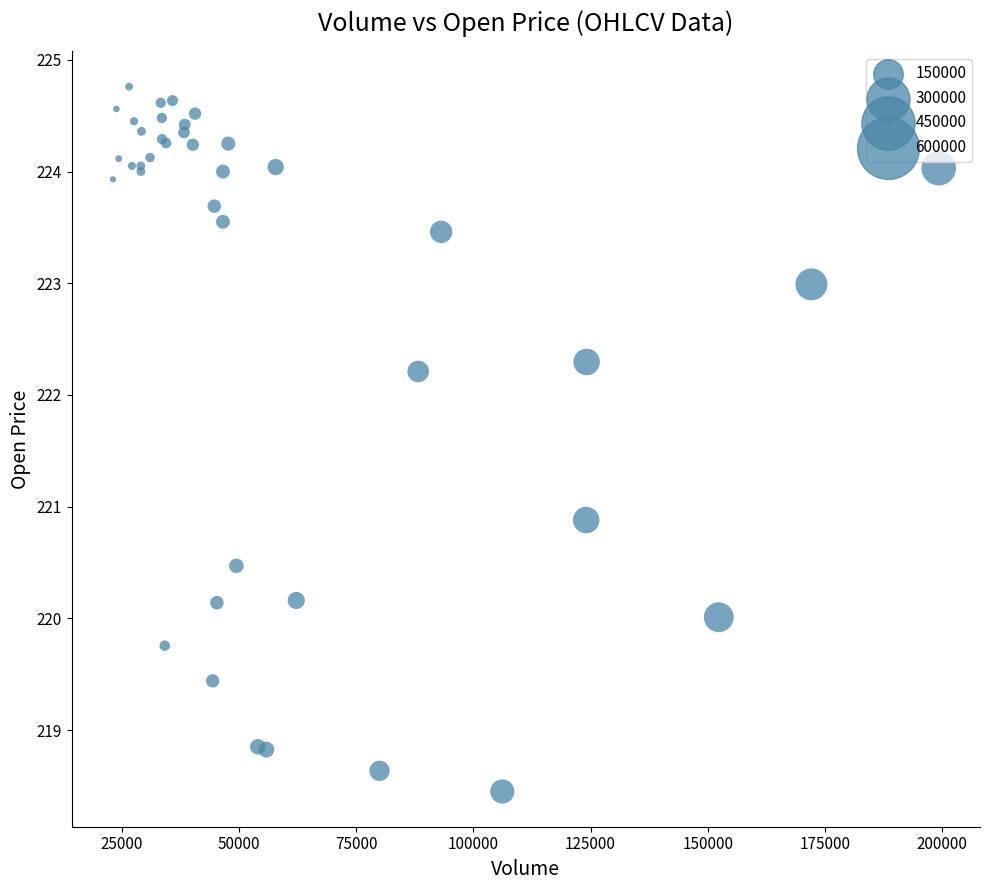

What Y value in the scatter plot is closest to 221?

220.9